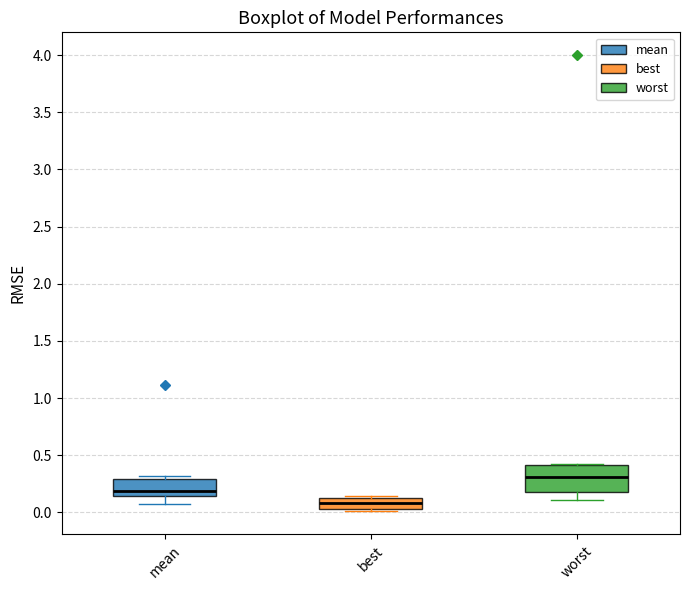

Reading left to right, transcribe this box plot: for each box, give where its median line is, the range the box spans, and where its two whiskers end, as read against the y-axis. The values are not printed on the chart, so give them approximately, as read against the axis.

mean: median 0.20, box 0.15 to 0.30, whiskers 0.05 to 0.30 (just above the box's upper edge)
best: median 0.10, box 0.05 to 0.15, whiskers 0.00 to 0.15 (just above the box's upper edge)
worst: median 0.30, box 0.20 to 0.40, whiskers 0.10 to 0.40